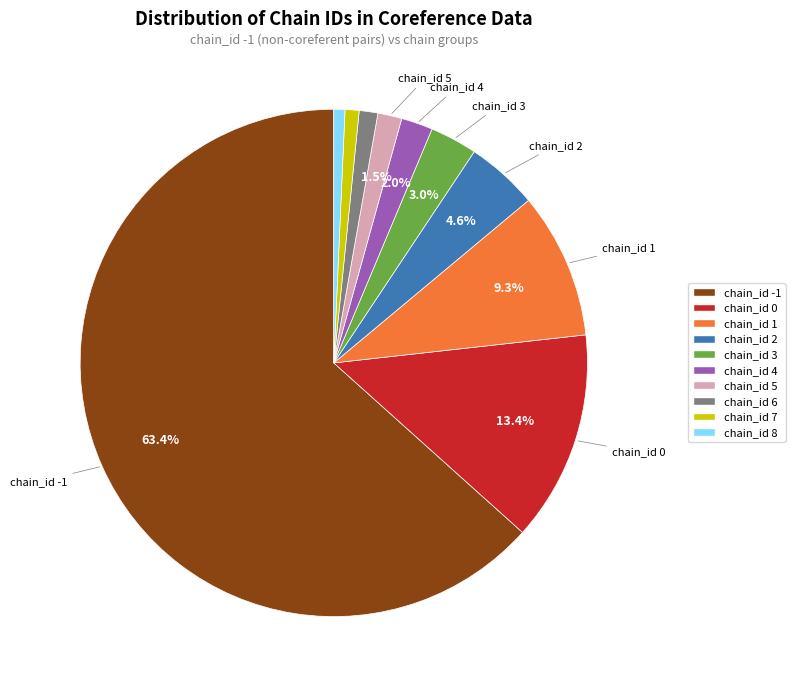

To the nearest percent, what percentage of the pie is chain_id 7?

1%